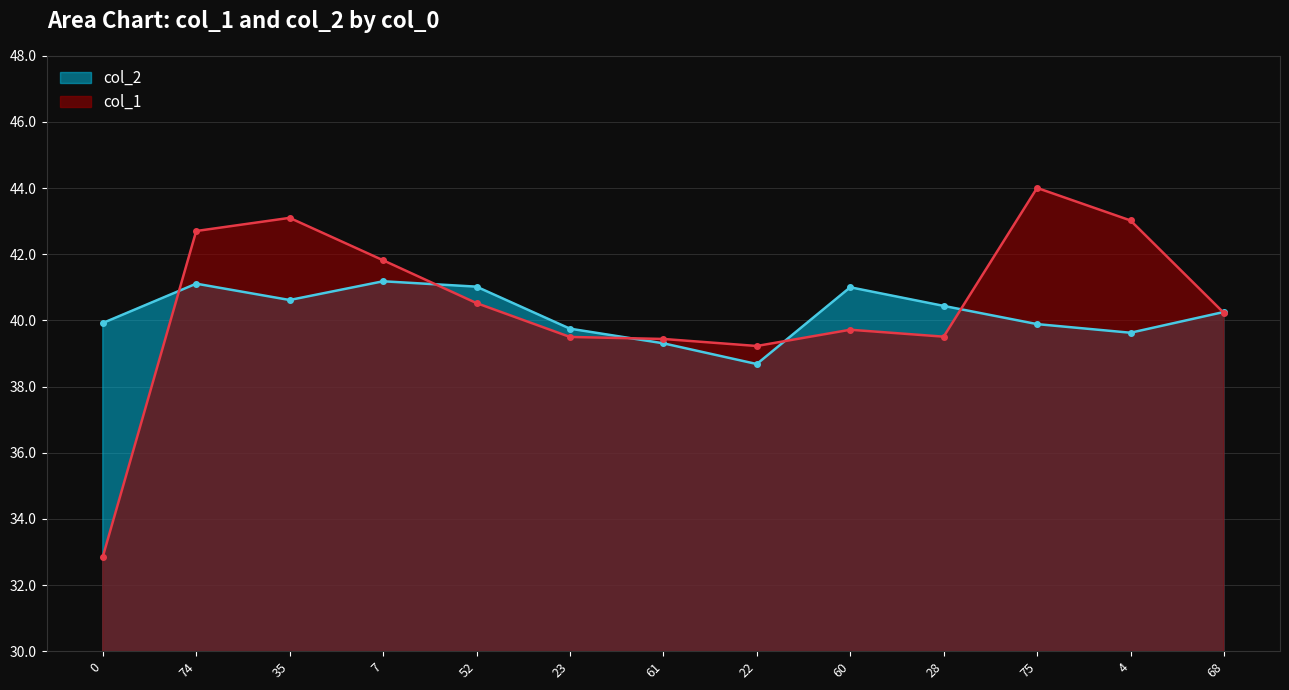

Where is the first local maximum for col_1?

35